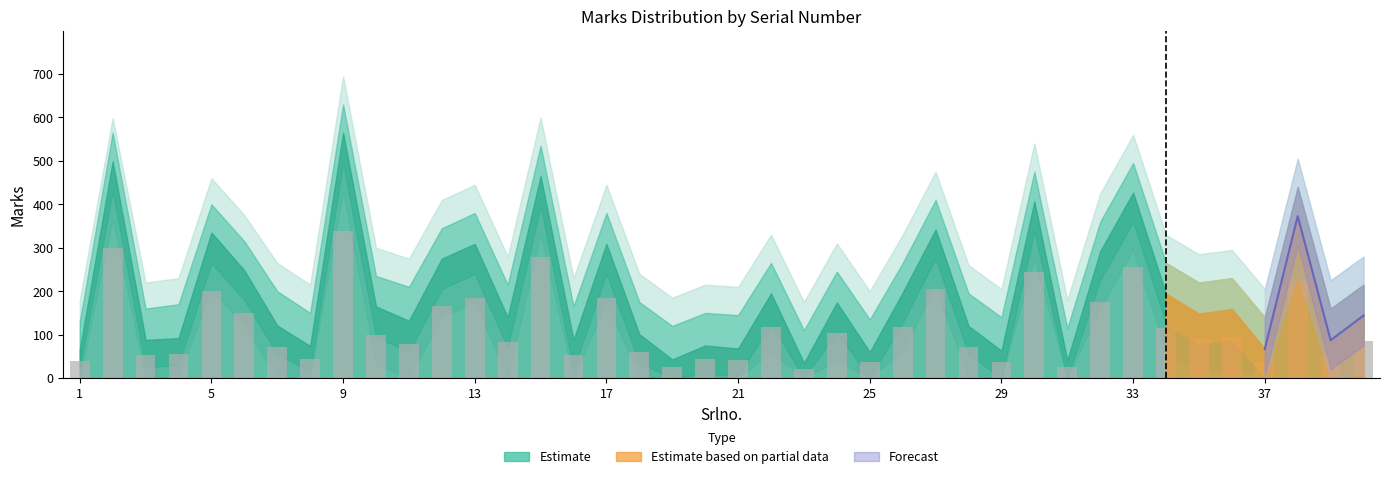

How many categories are shown in the chart?

40